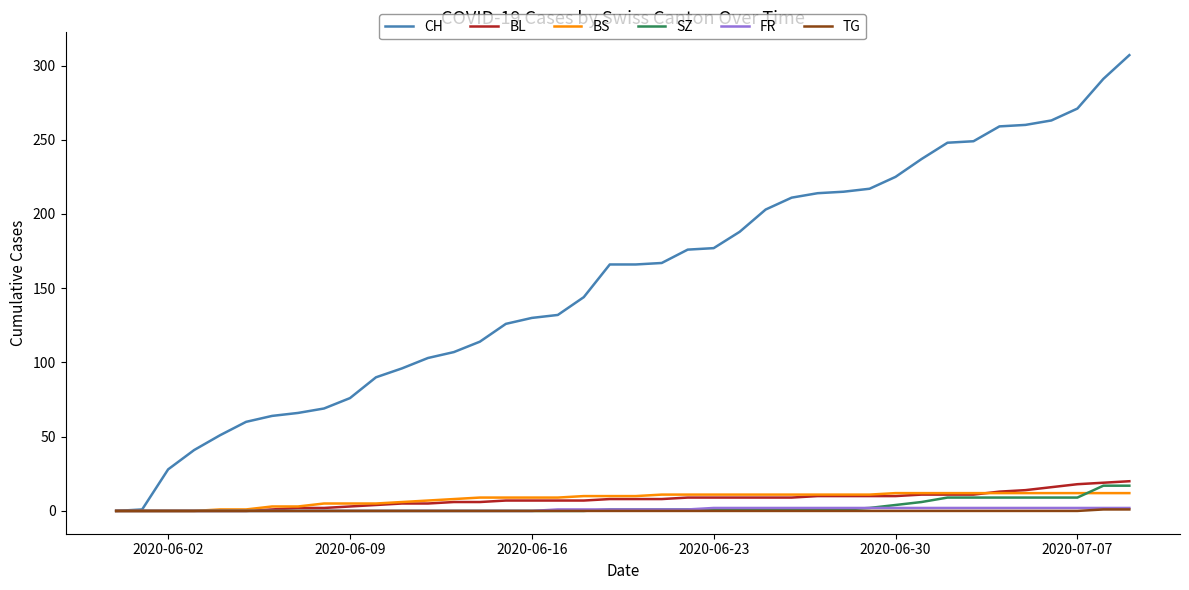

Which series has the largest range (max minus min)?

CH